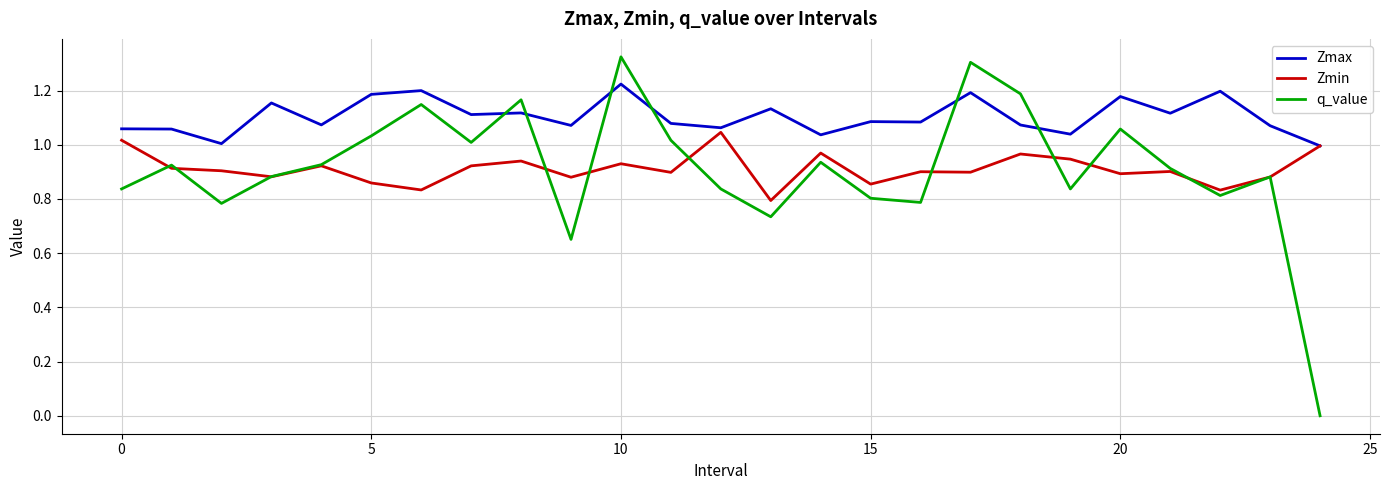

What is the sum of all Zmax values?

27.6